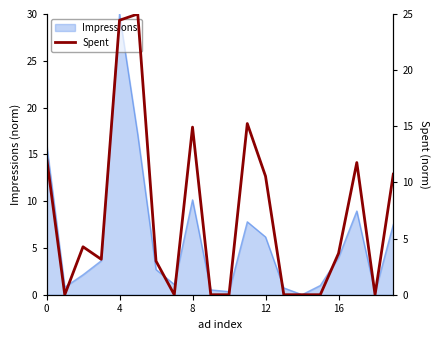

Is it true that the value at 6 is 3.0?

True